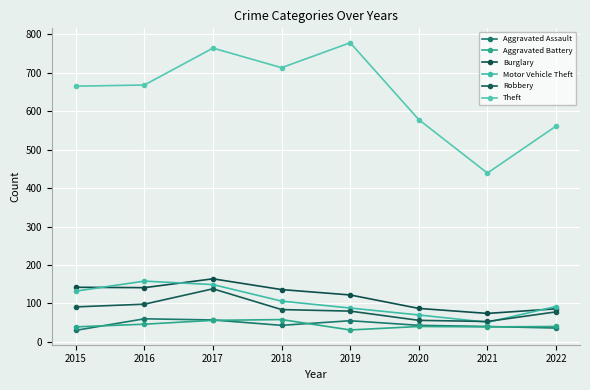

What is the sum of the Theft values at 2015 and 2017?

1429